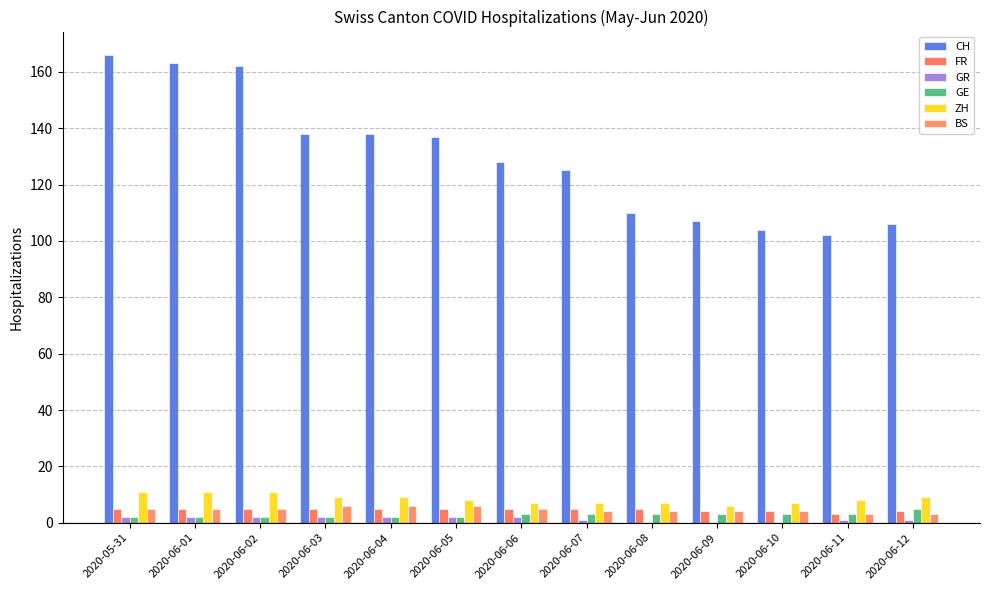

At which label does GR reach its minimum?

2020-06-08